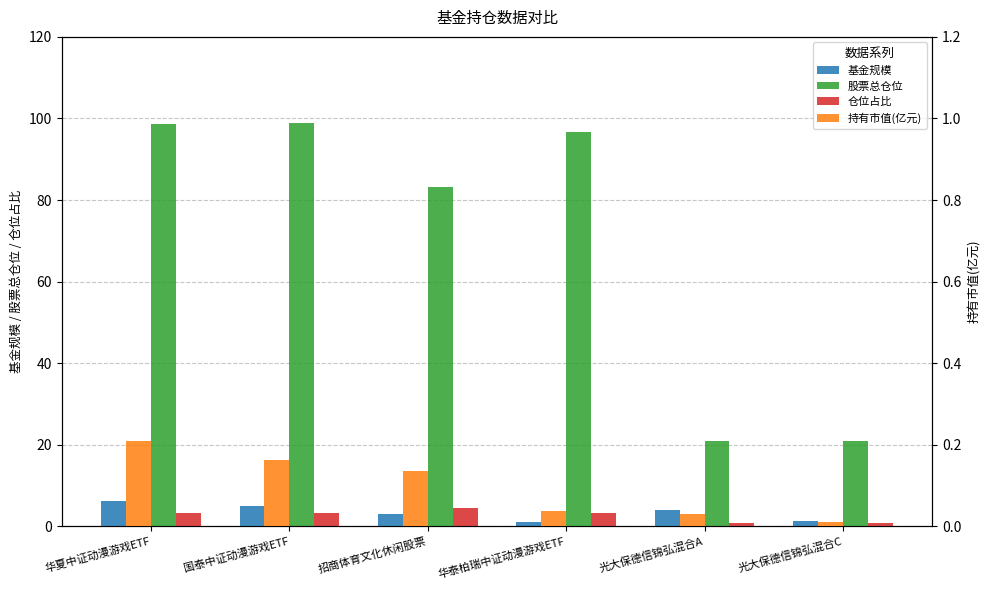

At how many categories does at least one series exceed 20?

6